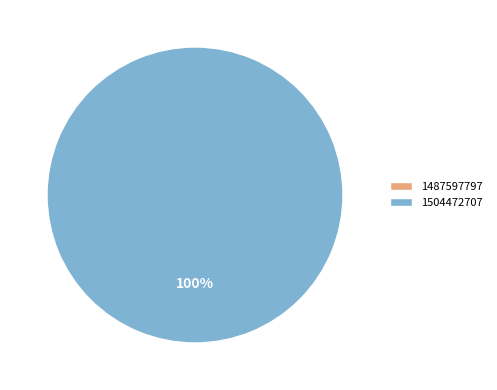

Count the number of slices in the pie.

2